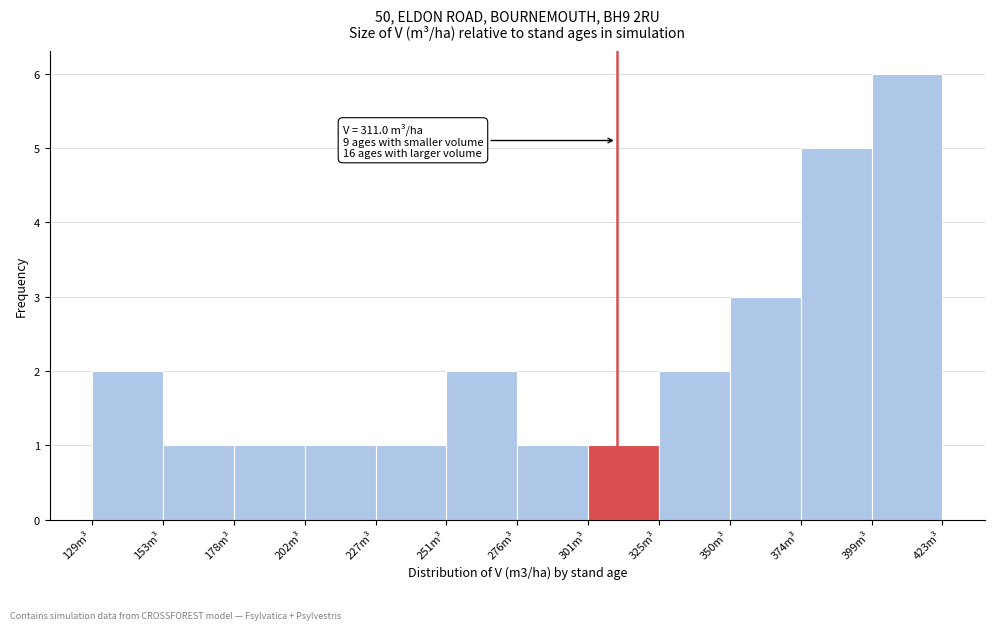

Over which range of the x-axis is the bar tallest?

400 to 425